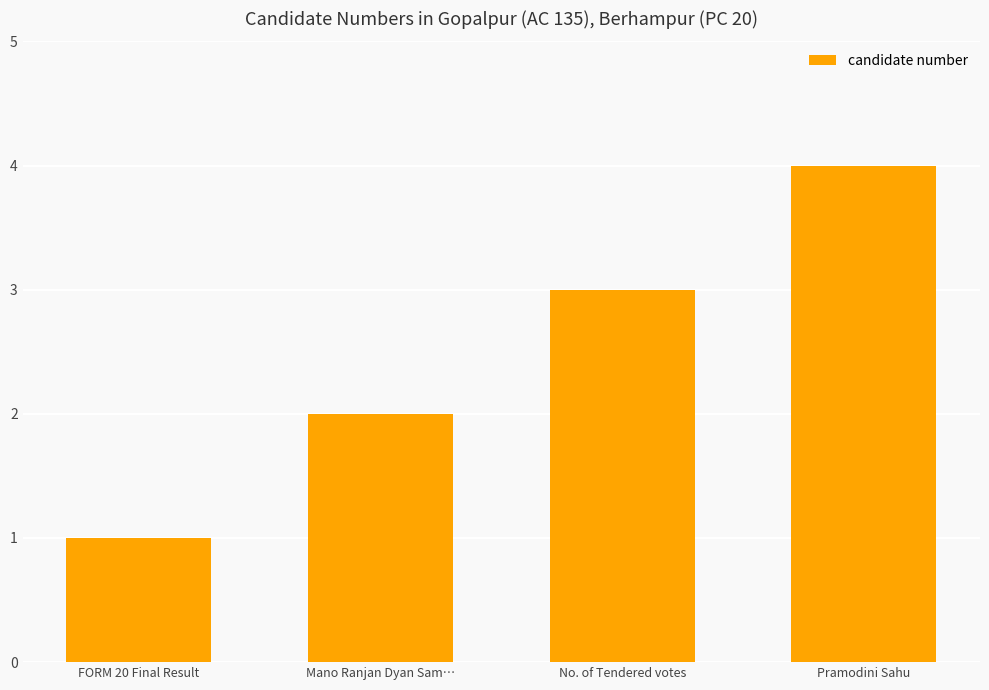

What position from the left is No. of Tendered votes?

3